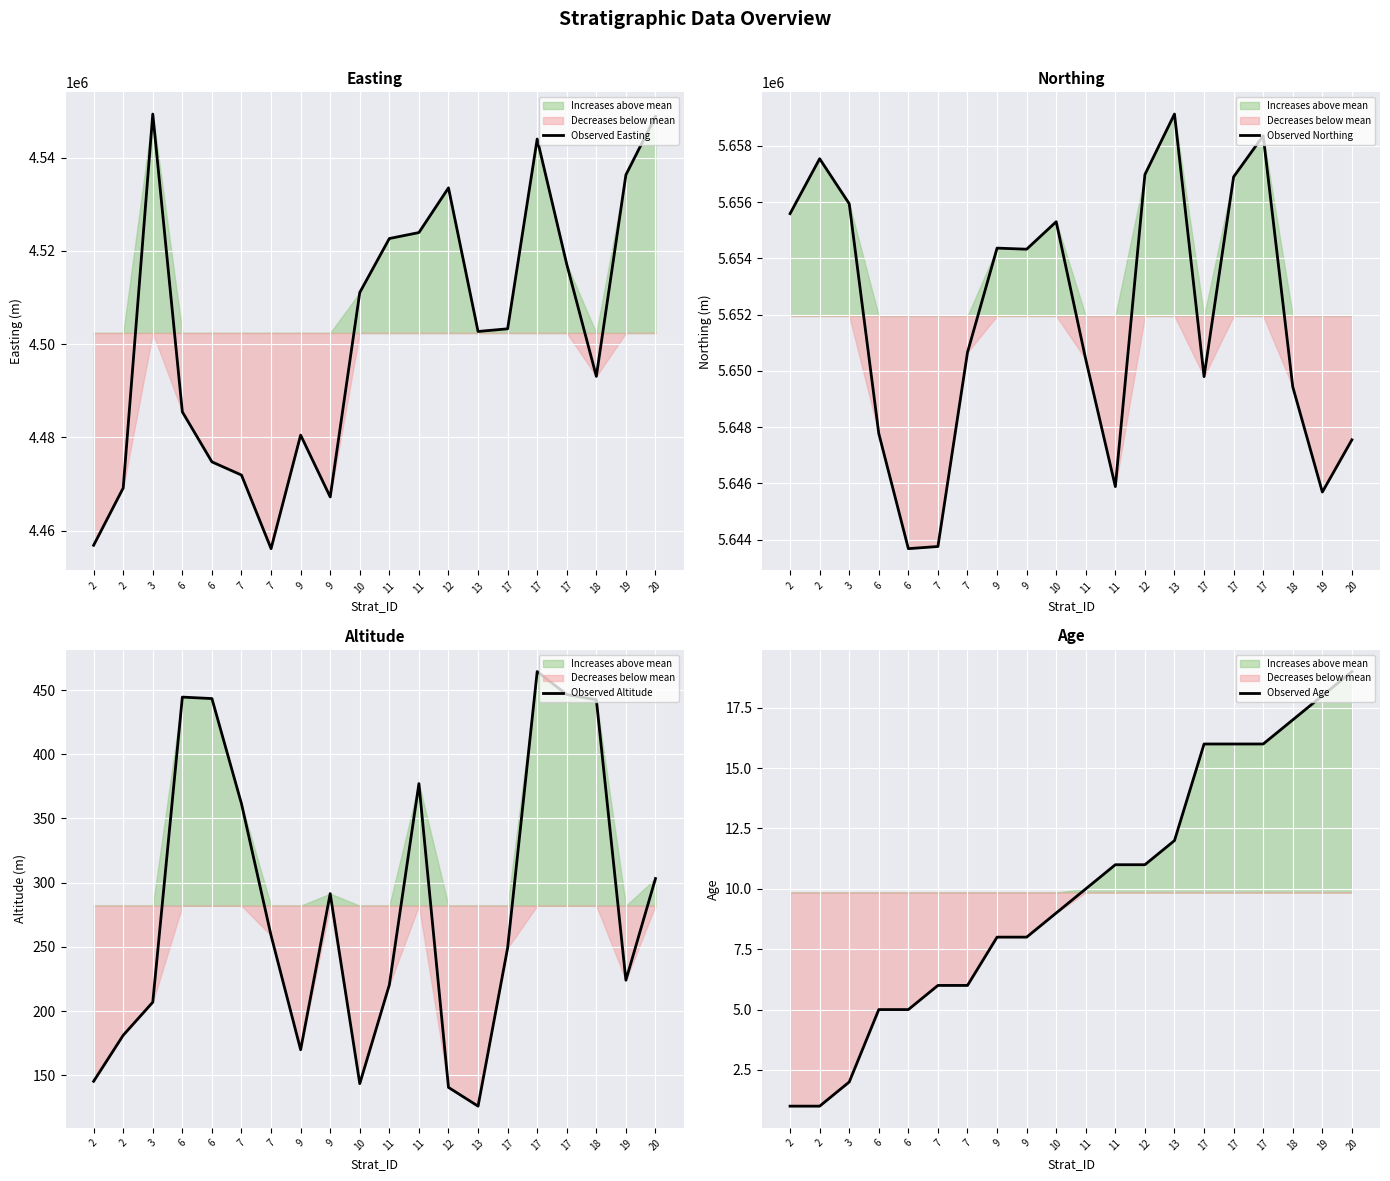

How many lines are shown in the chart?

4